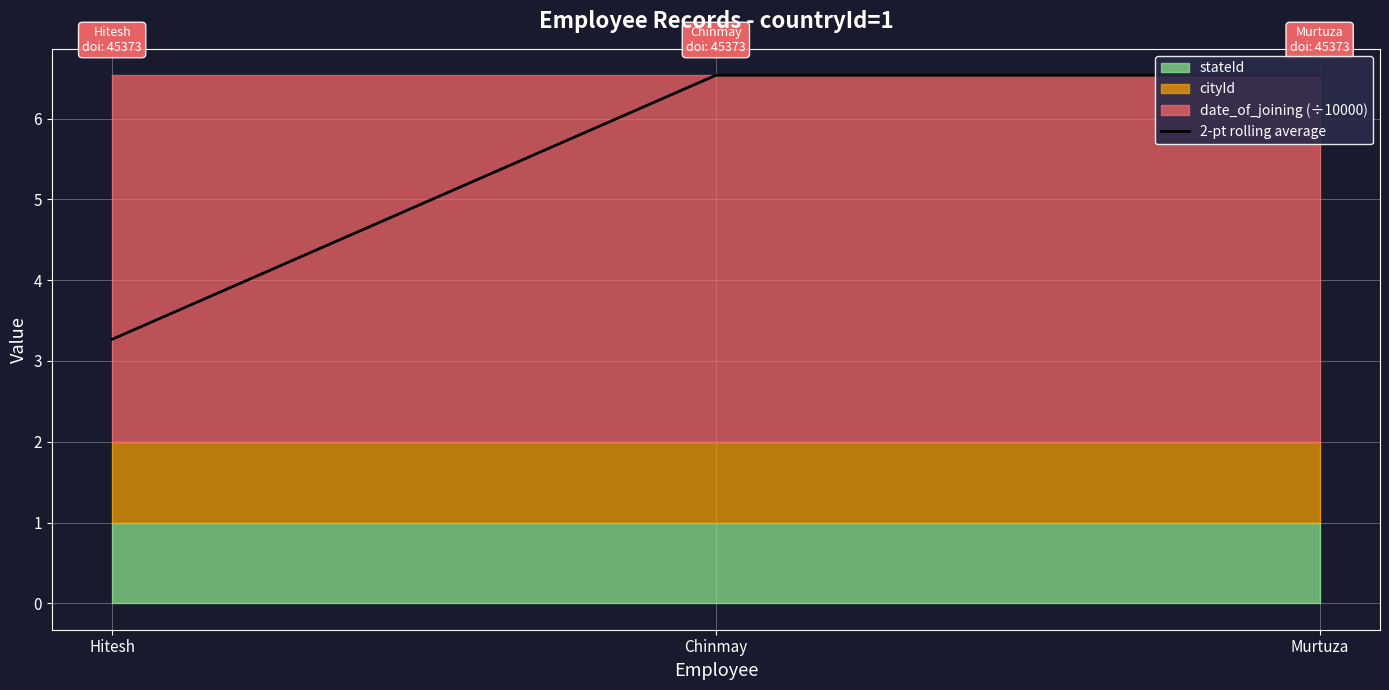

Where does the data first go above 6?

Chinmay